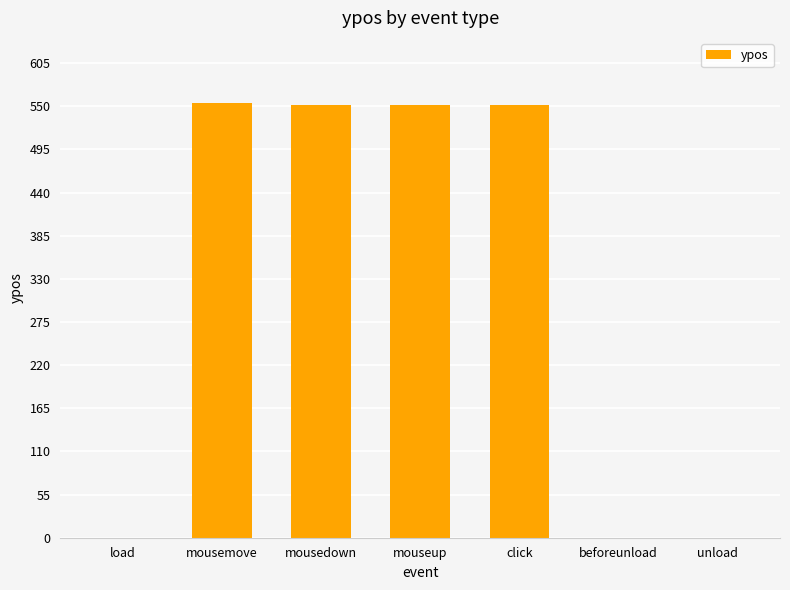

What is the greatest value displayed?

554